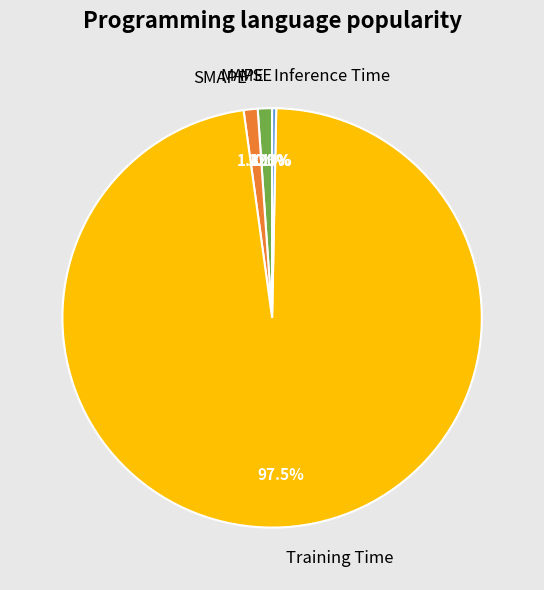

Is there any slice that represents more than half of the pie?

Yes